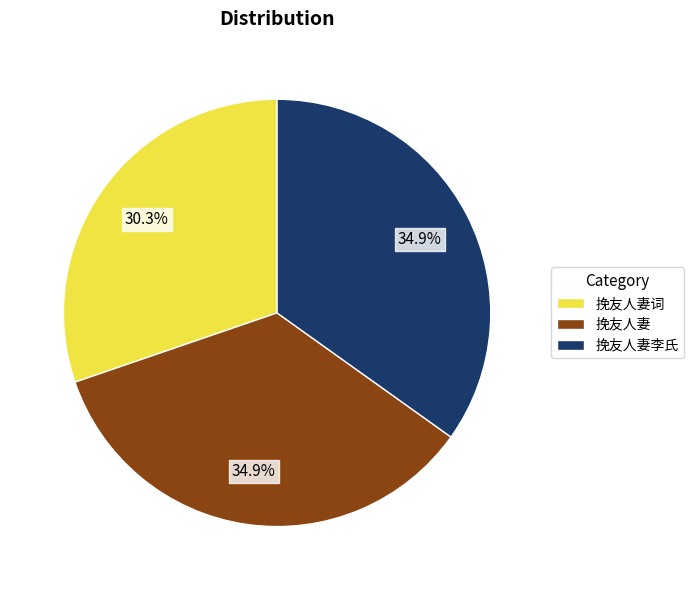

Does 挽友人妻 account for over 50% of the chart?

No